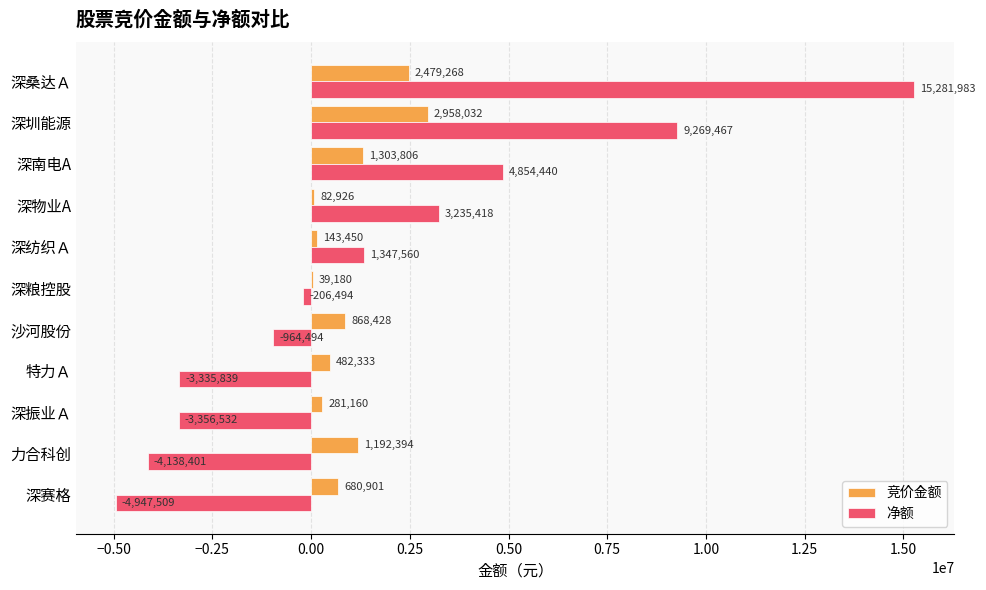

Between 深桑达Ａ and 深振业Ａ, which series saw the biggest shift?

净额